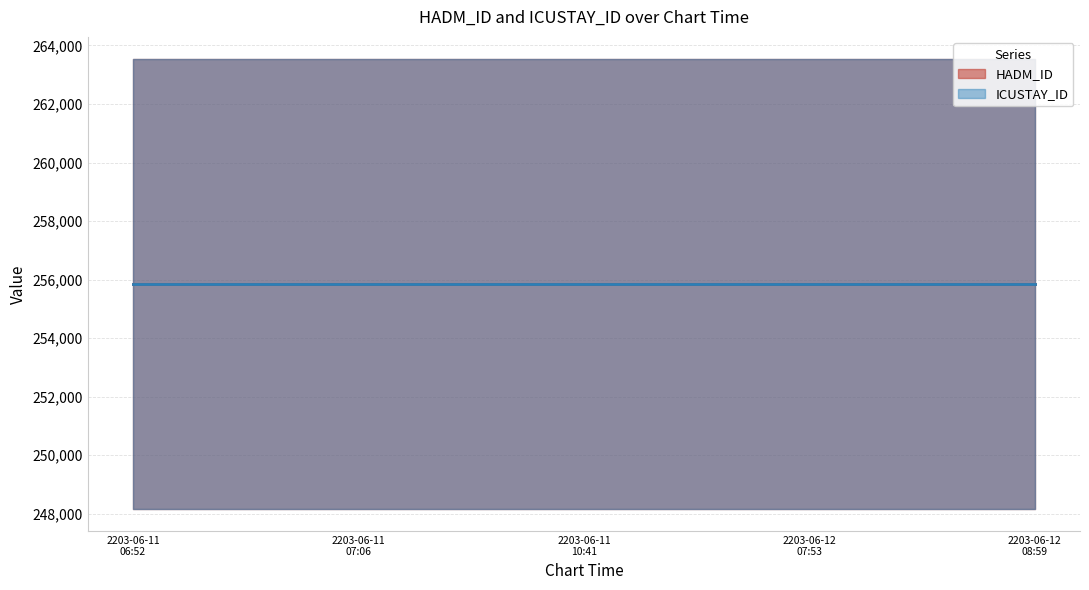

What is the label of the 7th point from the right?

2203-06-11 06:52